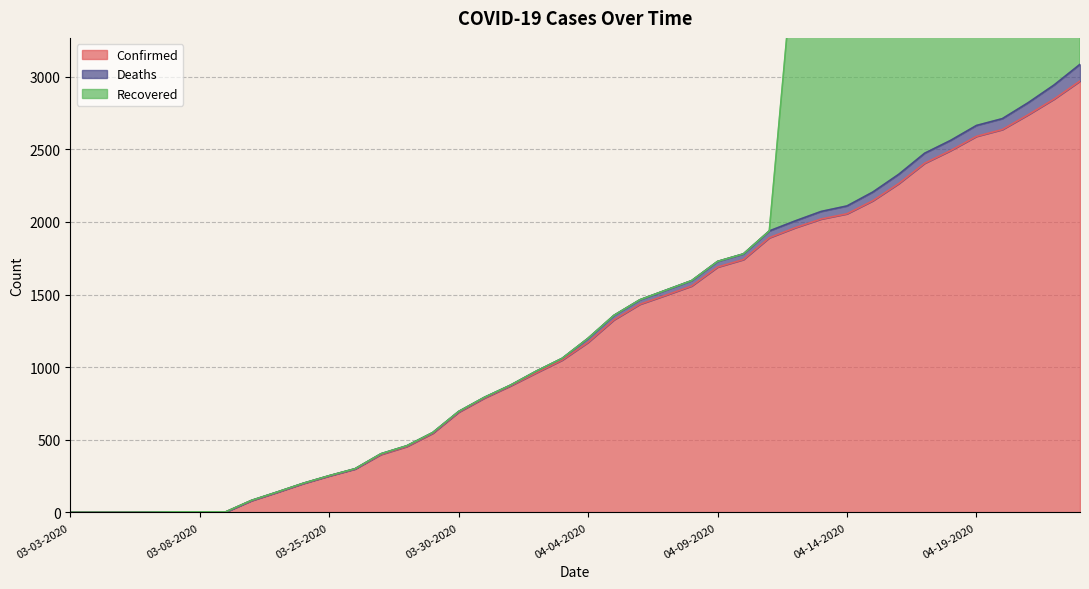

Which series has the largest total across all categories?

Confirmed